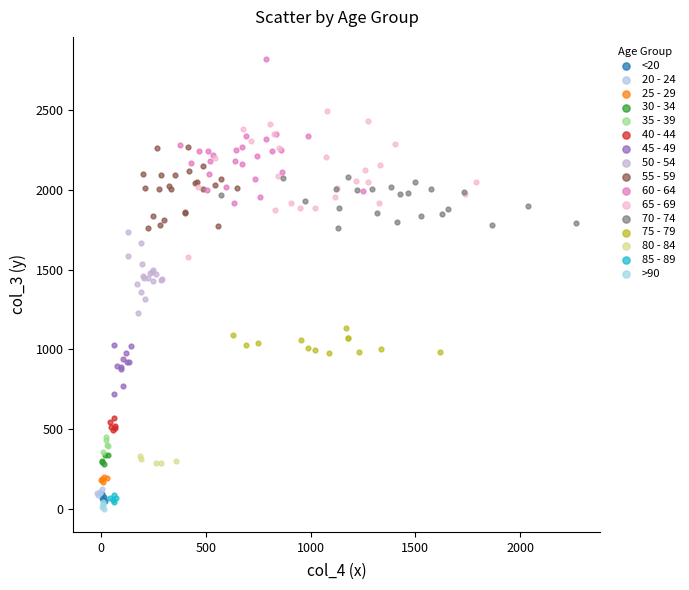

Which series contains the highest Y value?

60 - 64